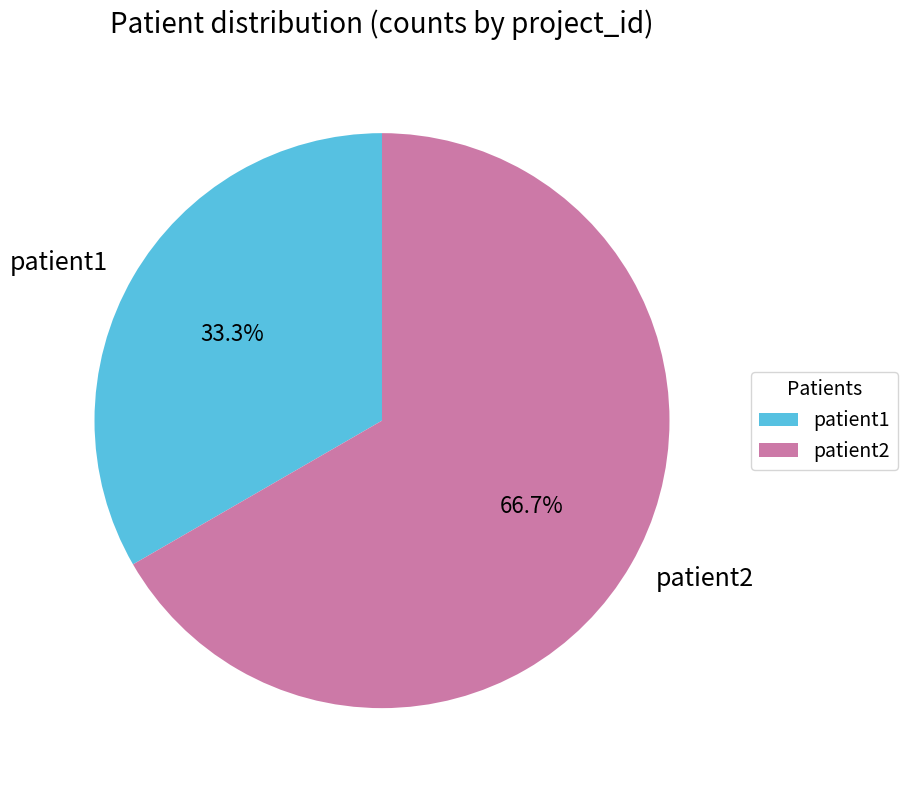

To the nearest percent, what is the difference between the patient2 and patient1 slice percentages?

33%